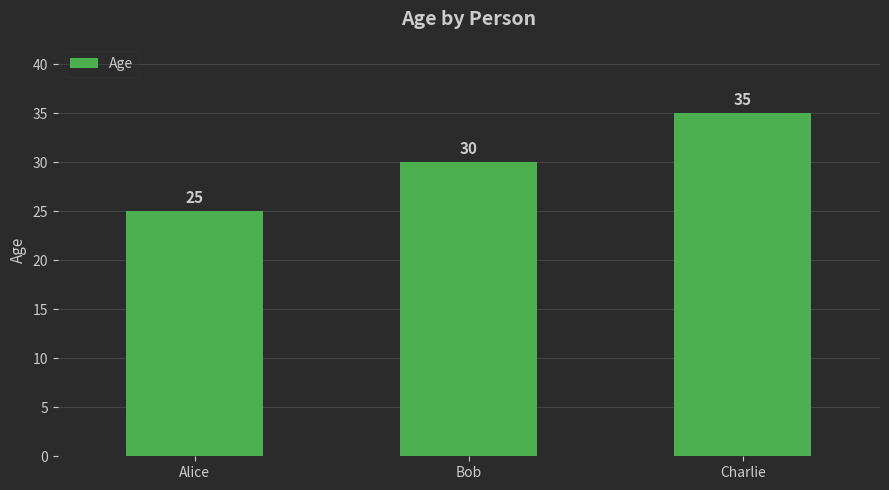

What is the average value?

30